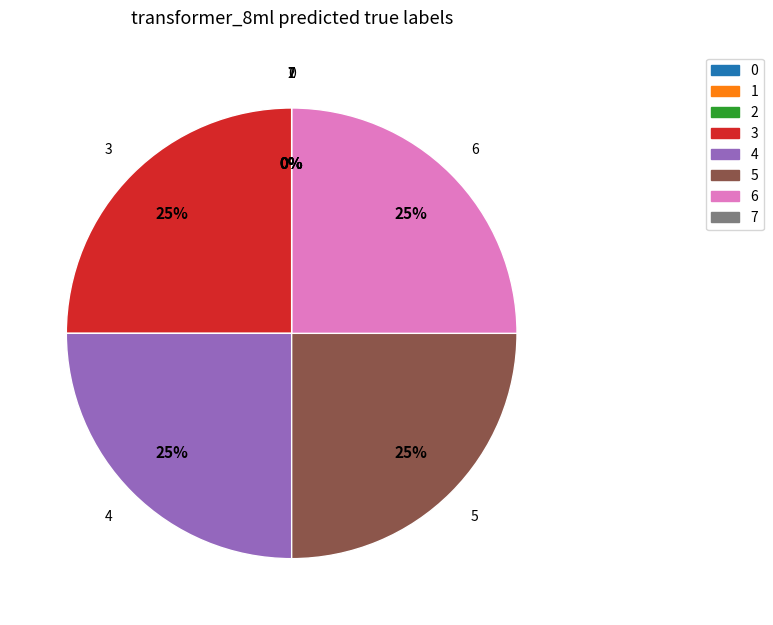

What percentage is the 6 slice, to the nearest percent?

25%